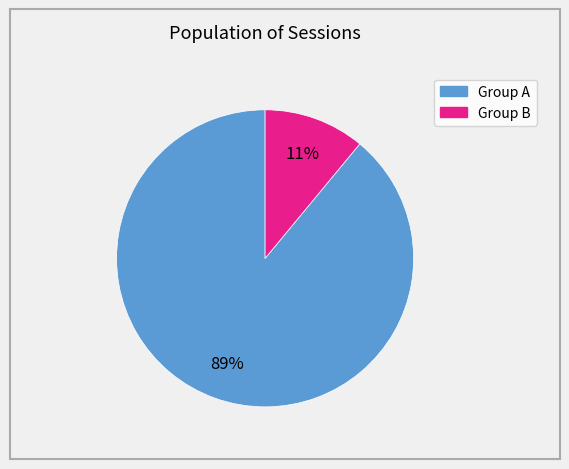

To the nearest percent, what is the difference between the largest and smallest slice percentages?

78%